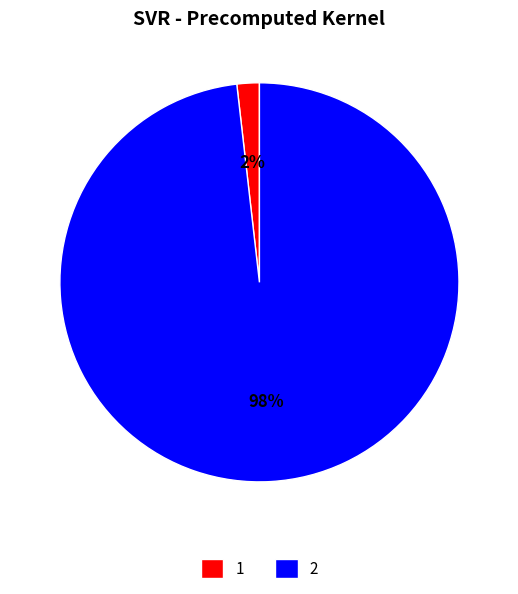

Combined, do 2 and 1 account for over 50%?

Yes